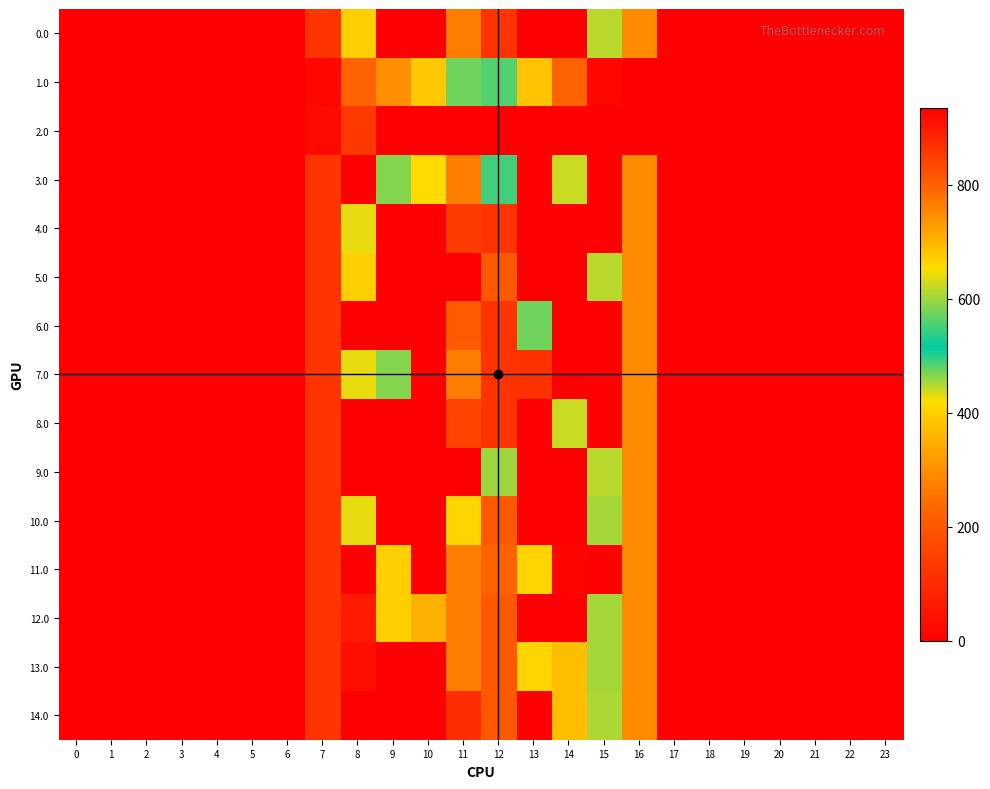

What is the spread (max minus min) of values at 7?

102.9